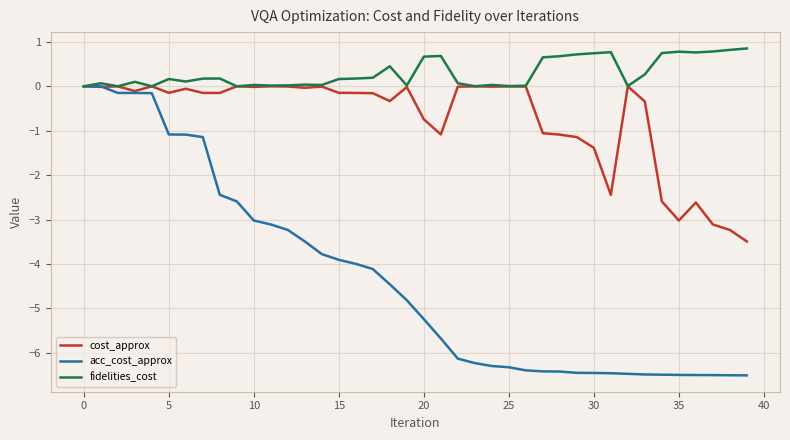

What is the difference between the maximum and minimum values in the fidelities_cost series?

0.9